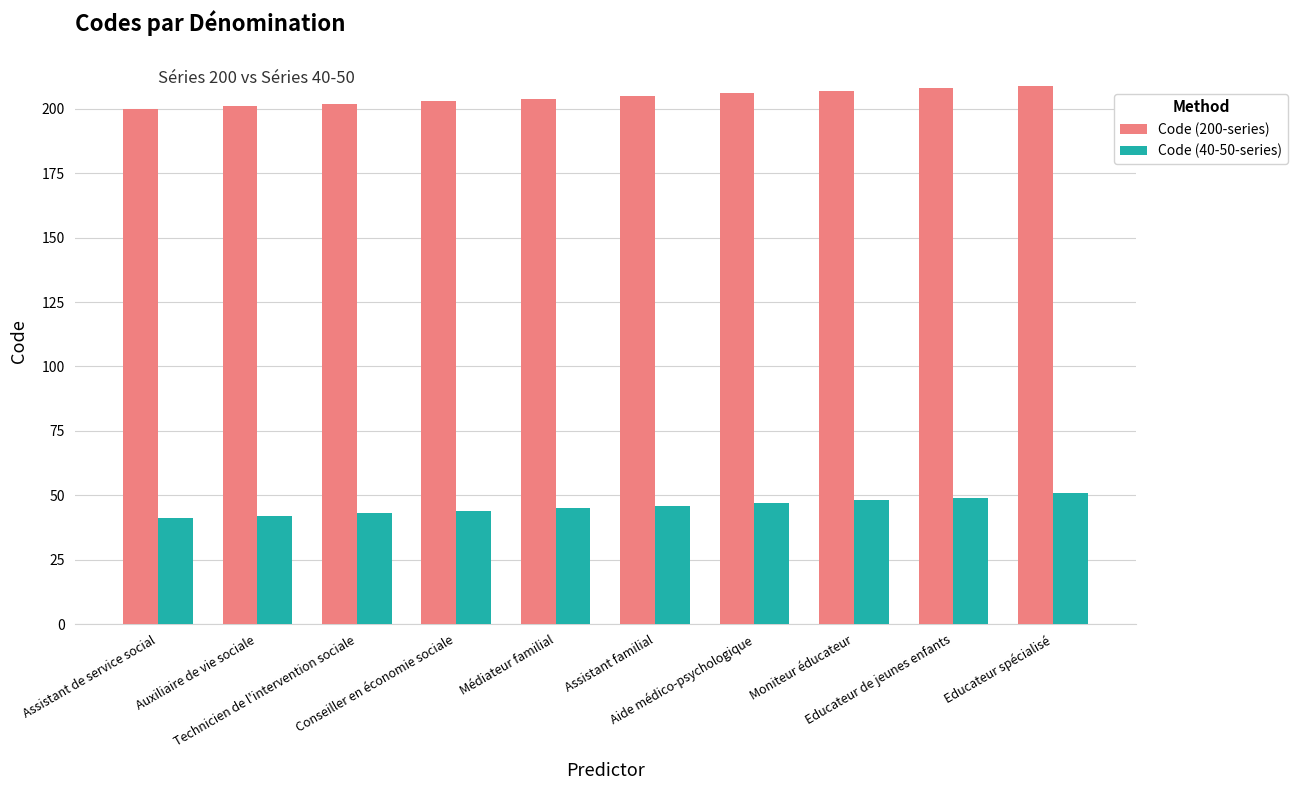

Reading left to right, list all the values displayed in this chart.

Code (200-series): 200	201	202	203	204	205	206	207	208	209
Code (40-50-series): 41	42	43	44	45	46	47	48	49	51